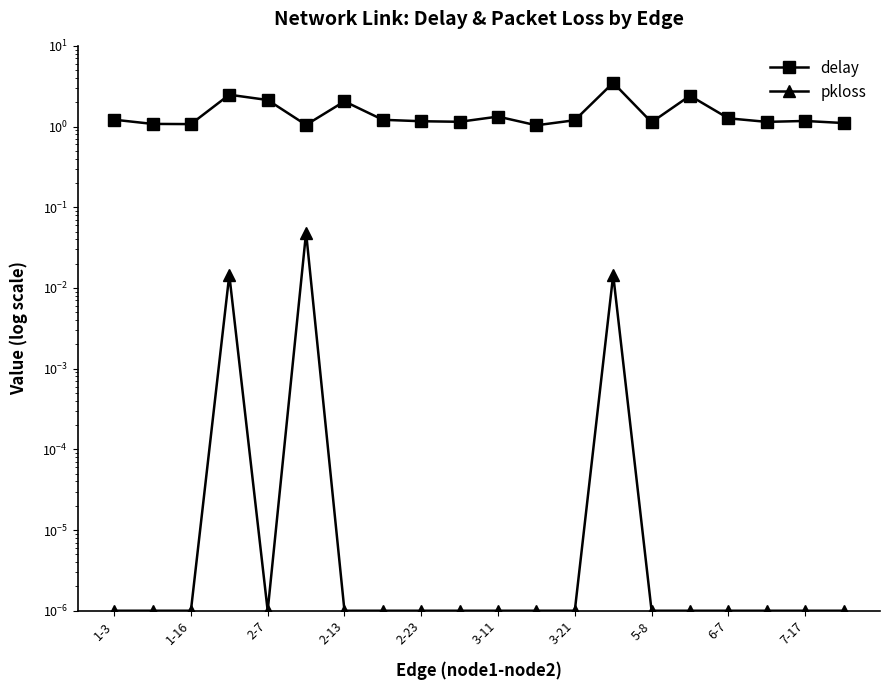

The value of pkloss at 3-11 is 0.0. True or false?

False